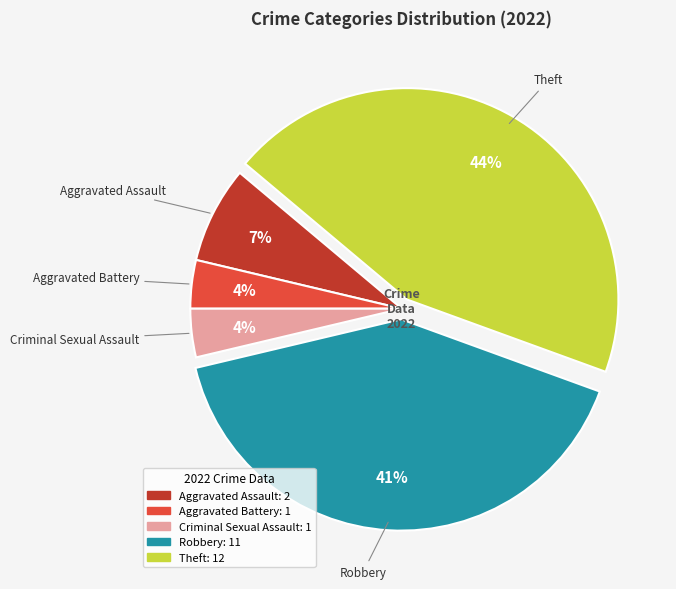

Which category has the biggest portion of the pie?

Theft